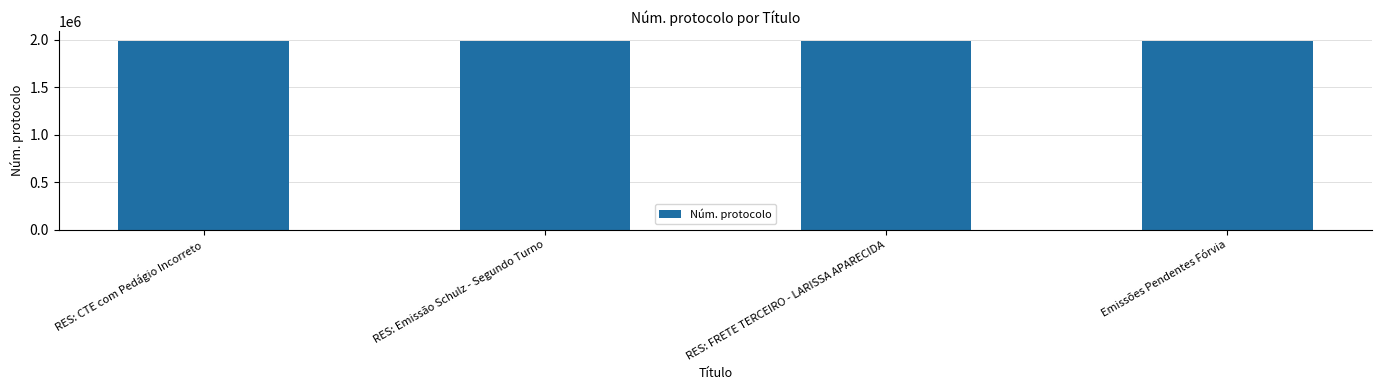

What is the label of the 2nd bar from the left?

RES: Emissão Schulz - Segundo Turno